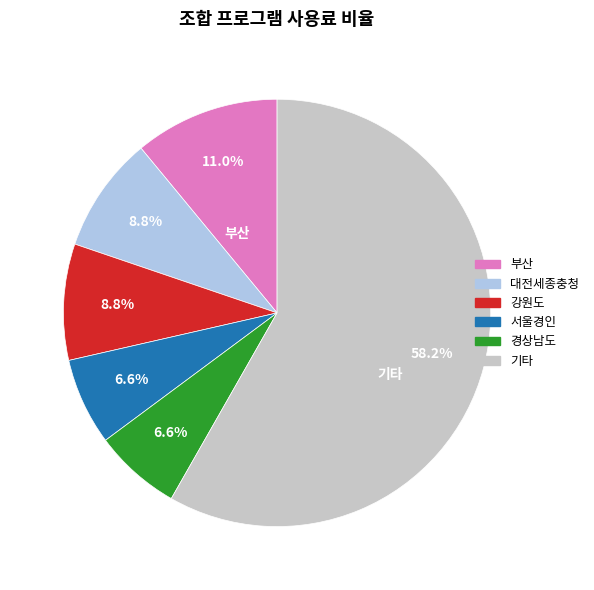

Is there any slice that represents more than half of the pie?

Yes